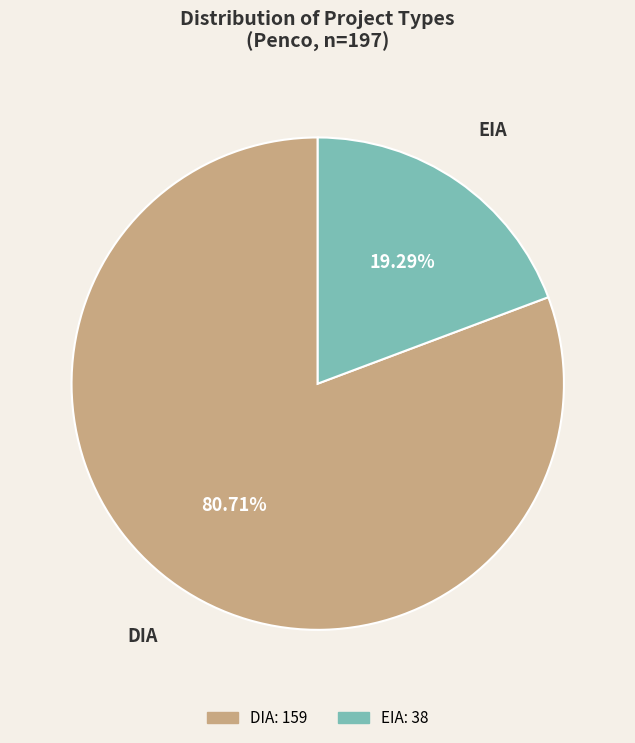

Which slice is the smallest?

EIA